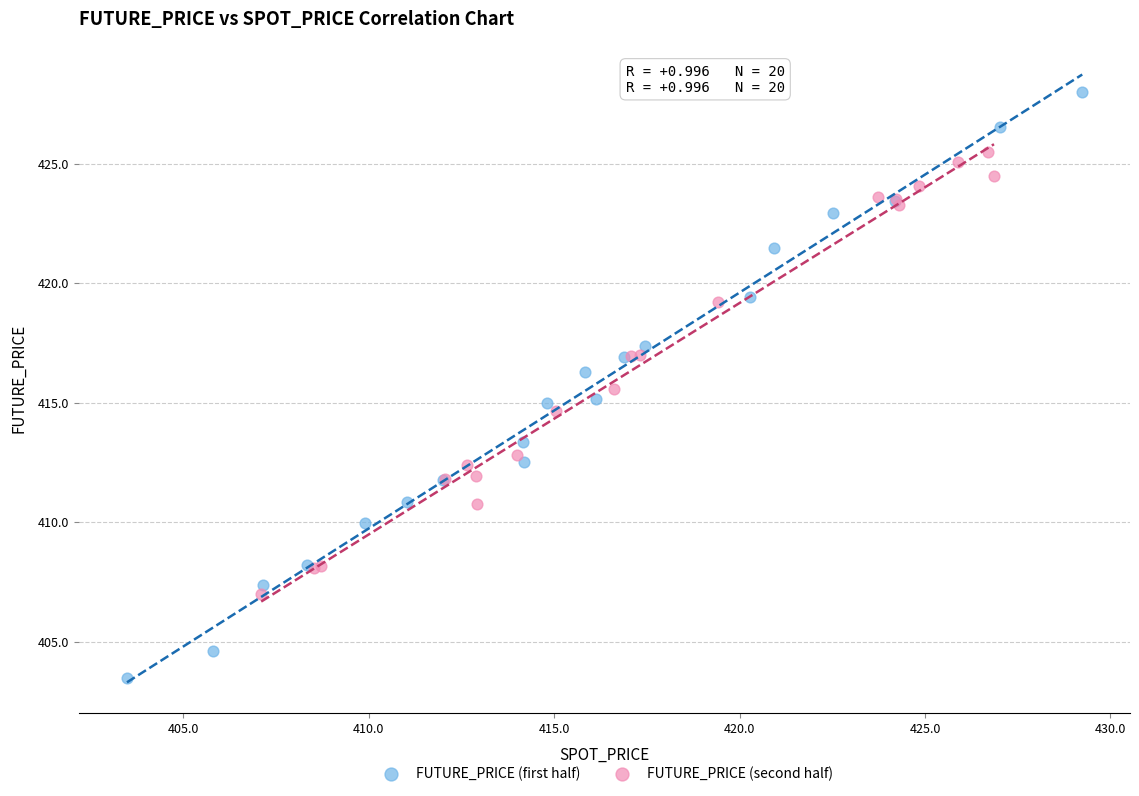

What are all the series names shown in the legend?

FUTURE_PRICE (first half), FUTURE_PRICE (second half)